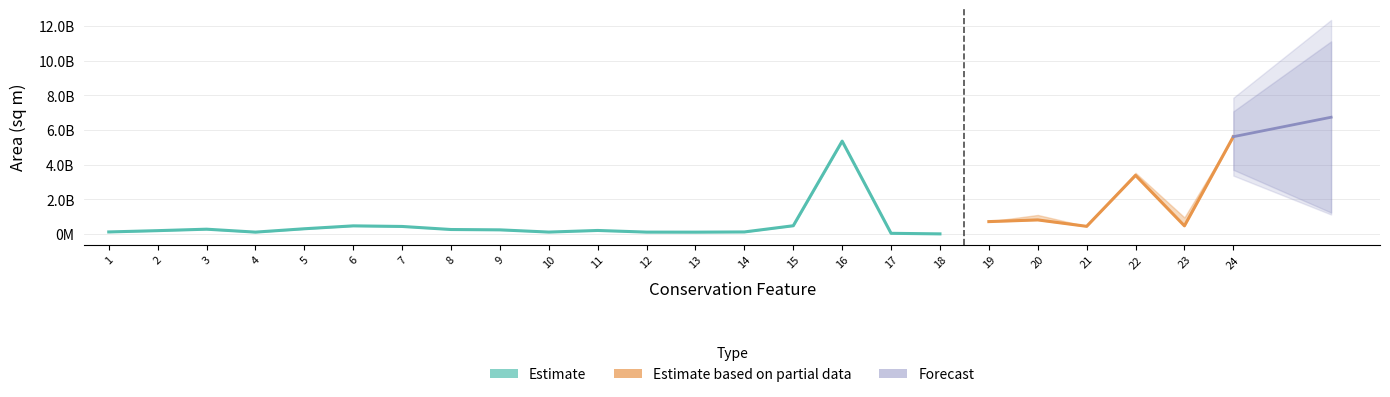

At which category is the sum across all series the highest?

24